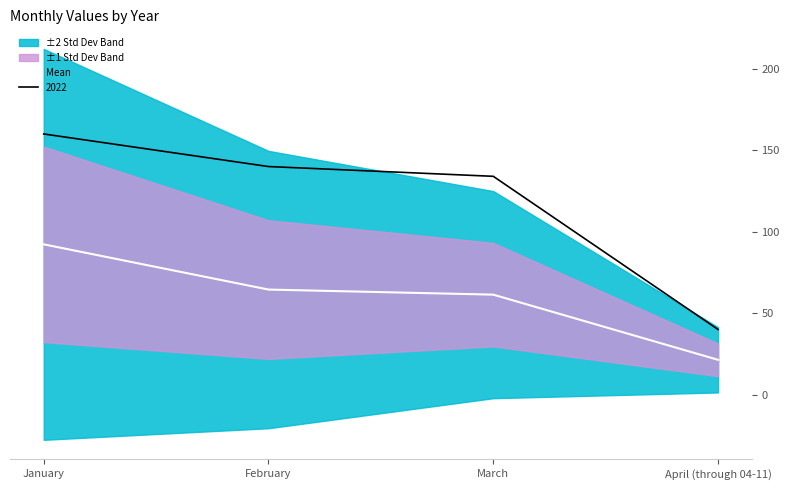

True or false: the data shows 61.4 at March.

True